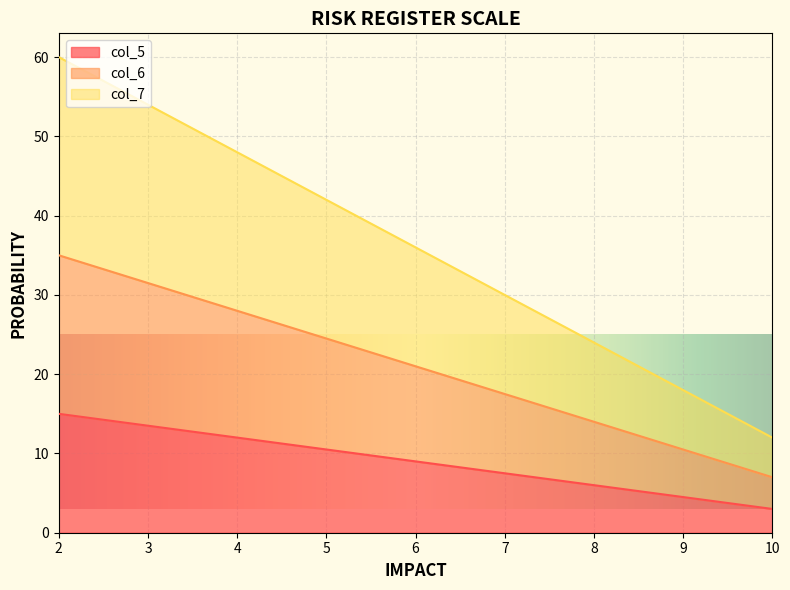

At which category is the sum across all series the highest?

2